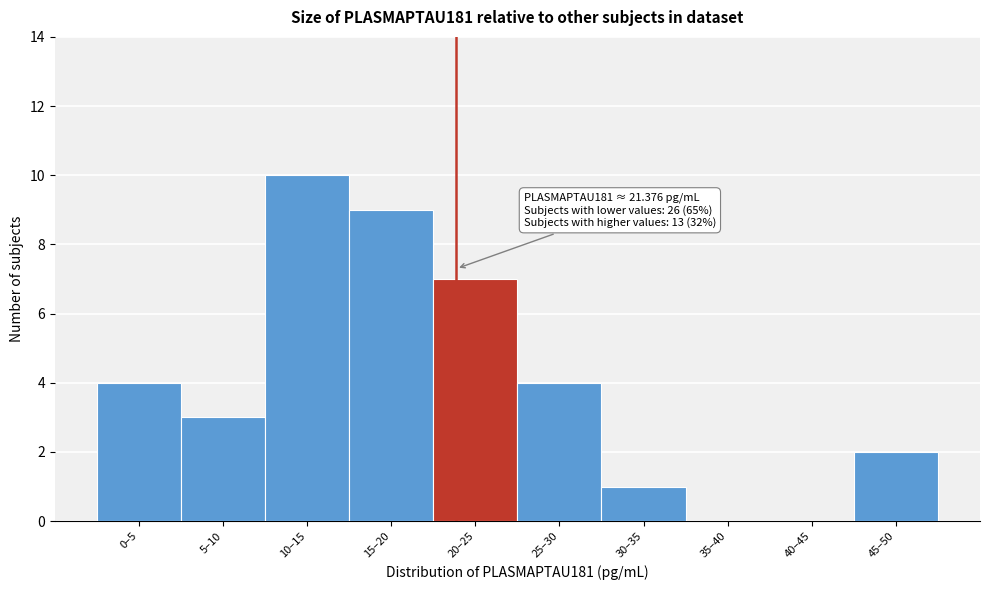

Reading right to left, extract all data points from this chart.

45–50=2	40–45=0	35–40=0	30–35=1	25–30=4	20–25=7	15–20=9	10–15=10	5–10=3	0–5=4